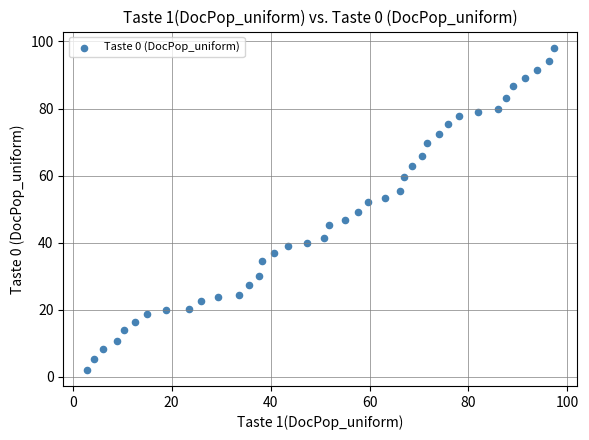

What is the range of Y values (max minus min)?

96.1